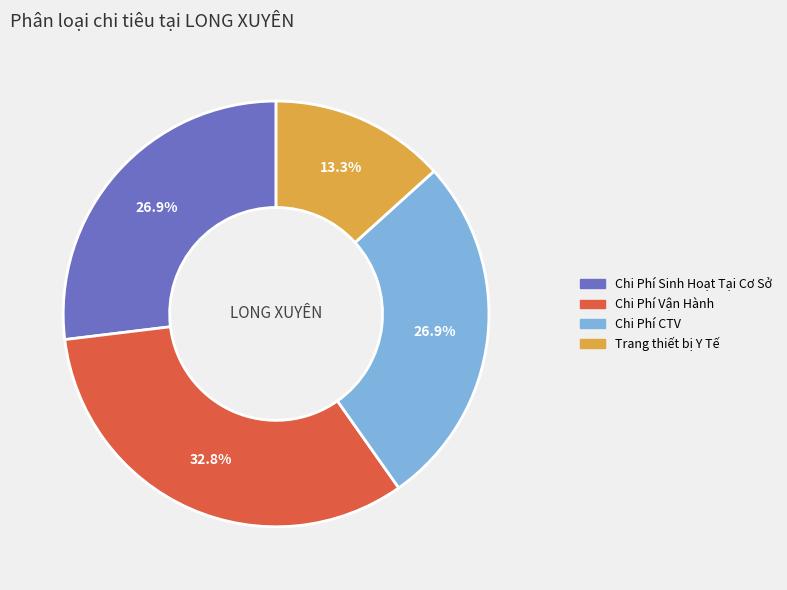

How many slices are in this pie chart?

4